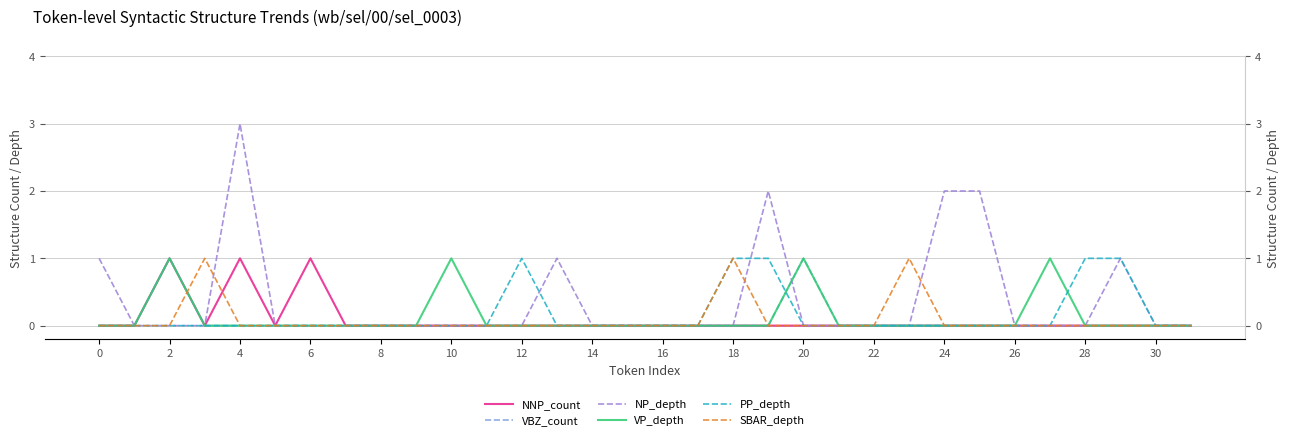

True or false: VBZ_count has a value of 0 at 4.

True